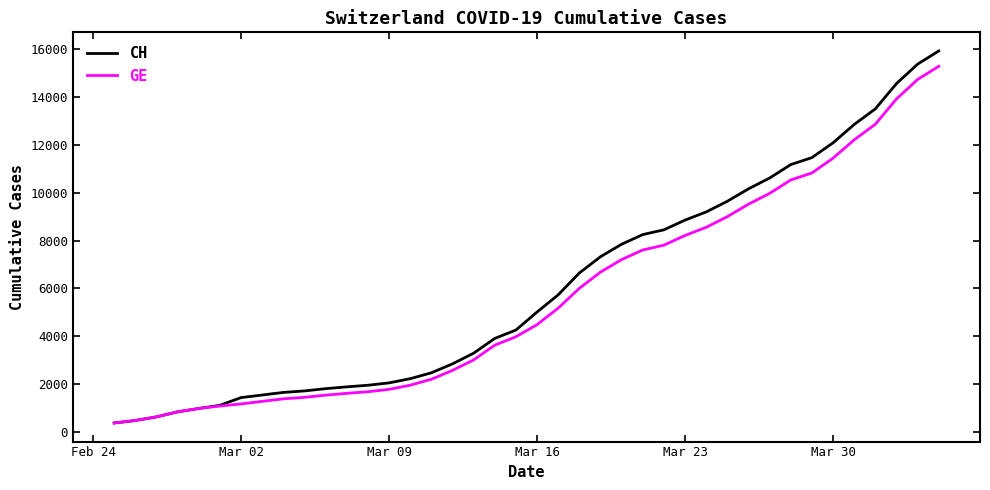

What is the minimum value for GE?

375